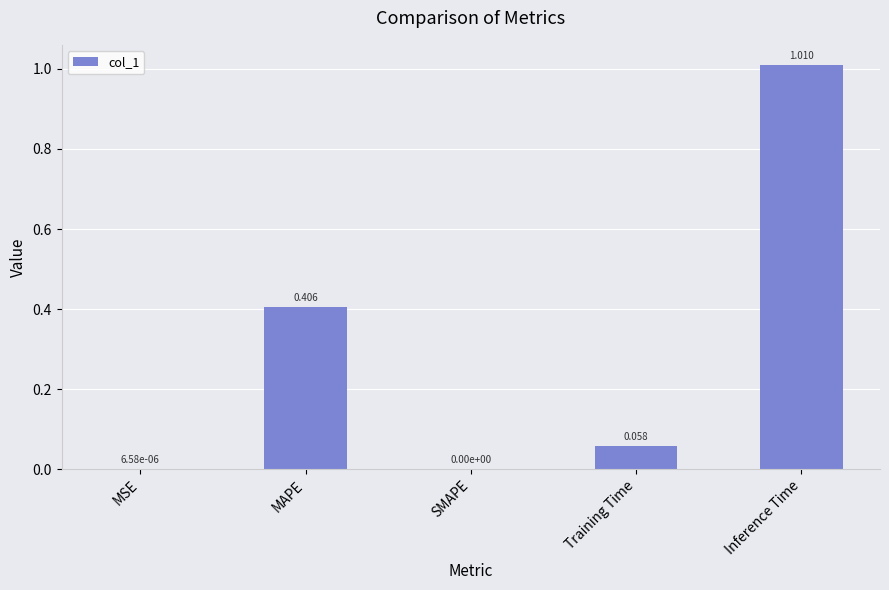

Which label corresponds to the largest value in the chart?

Inference Time